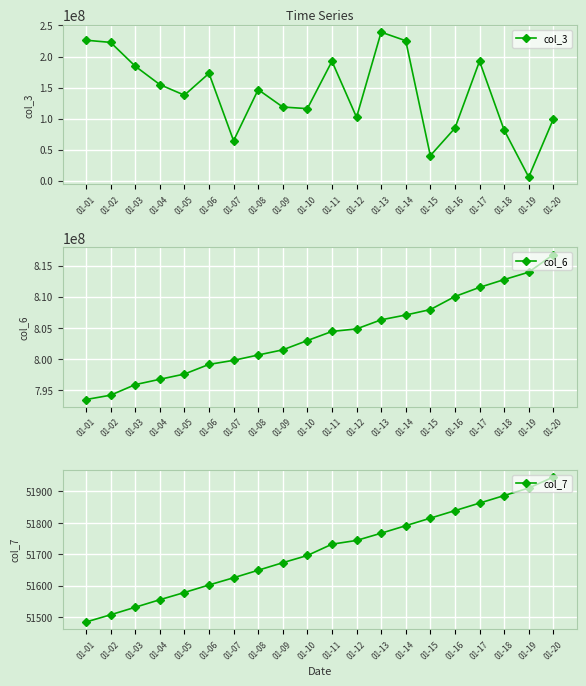

What is the average value of the col_3 series?

140358030